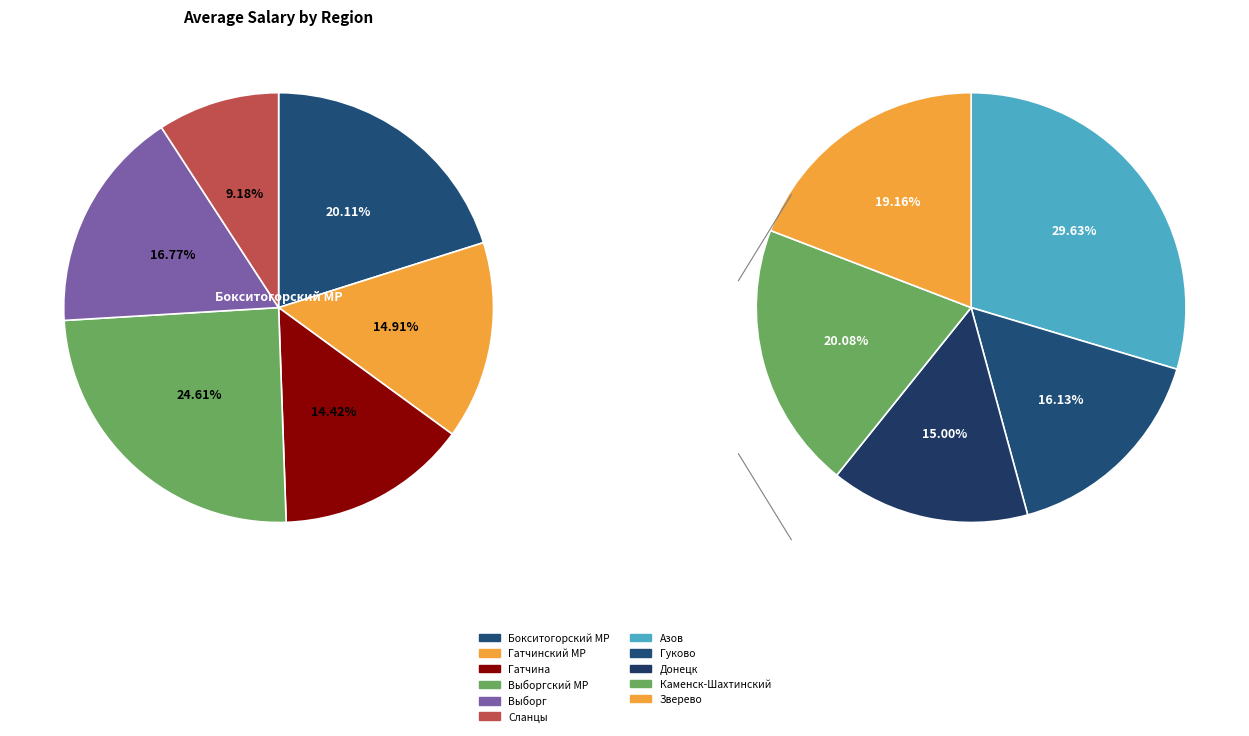

Which category has the smallest portion of the pie?

Донецк